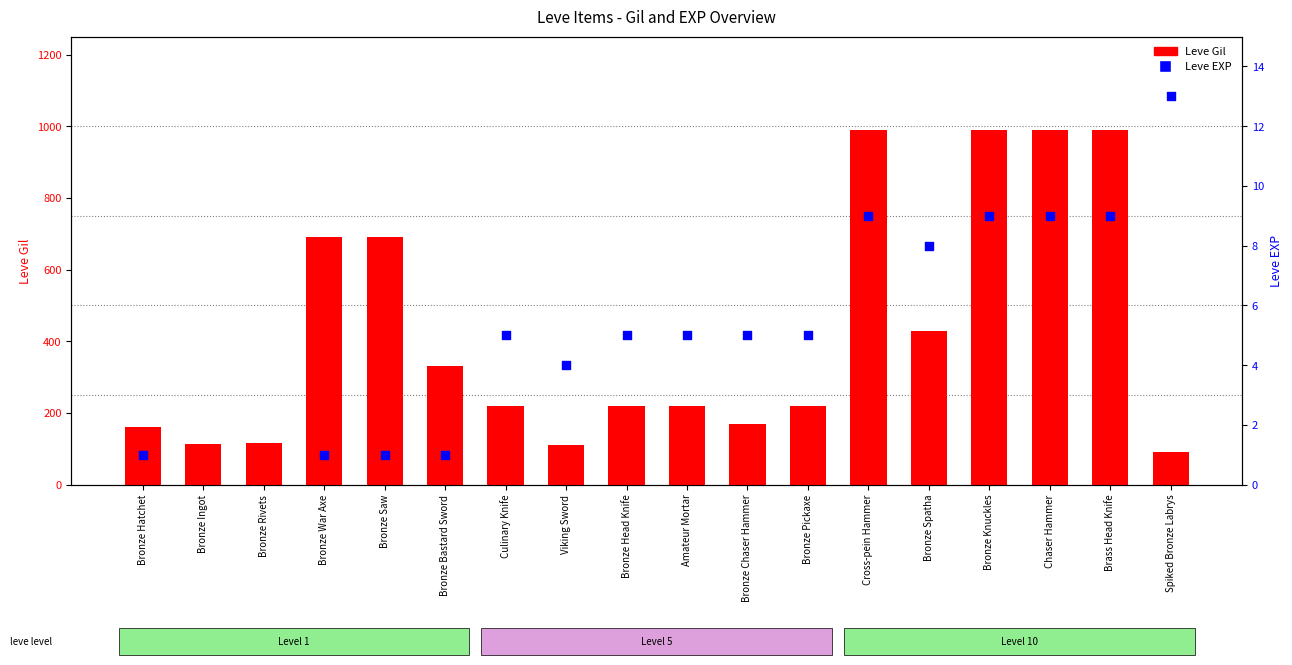

What is the total value across all series at Cross-pein Hammer?

999